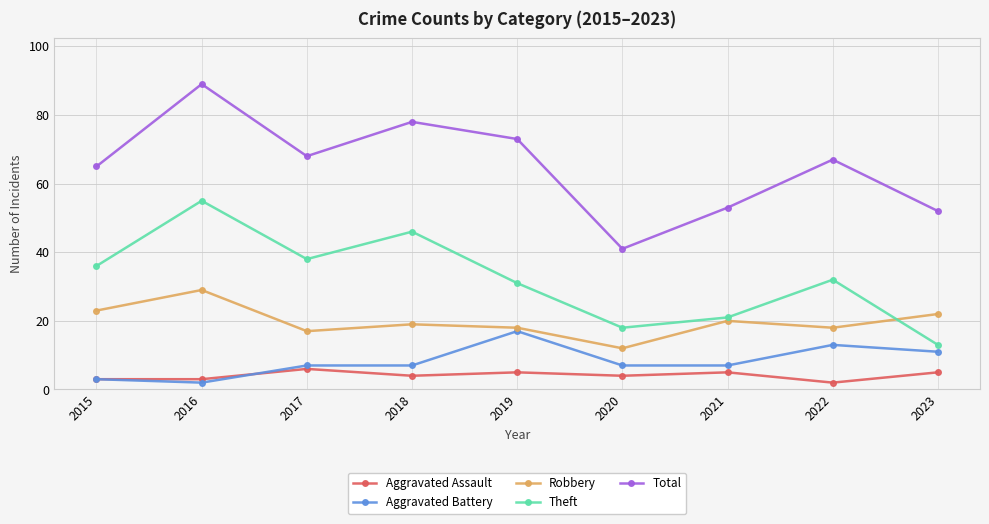

True or false: Robbery and Aggravated Battery cross at least once.

False